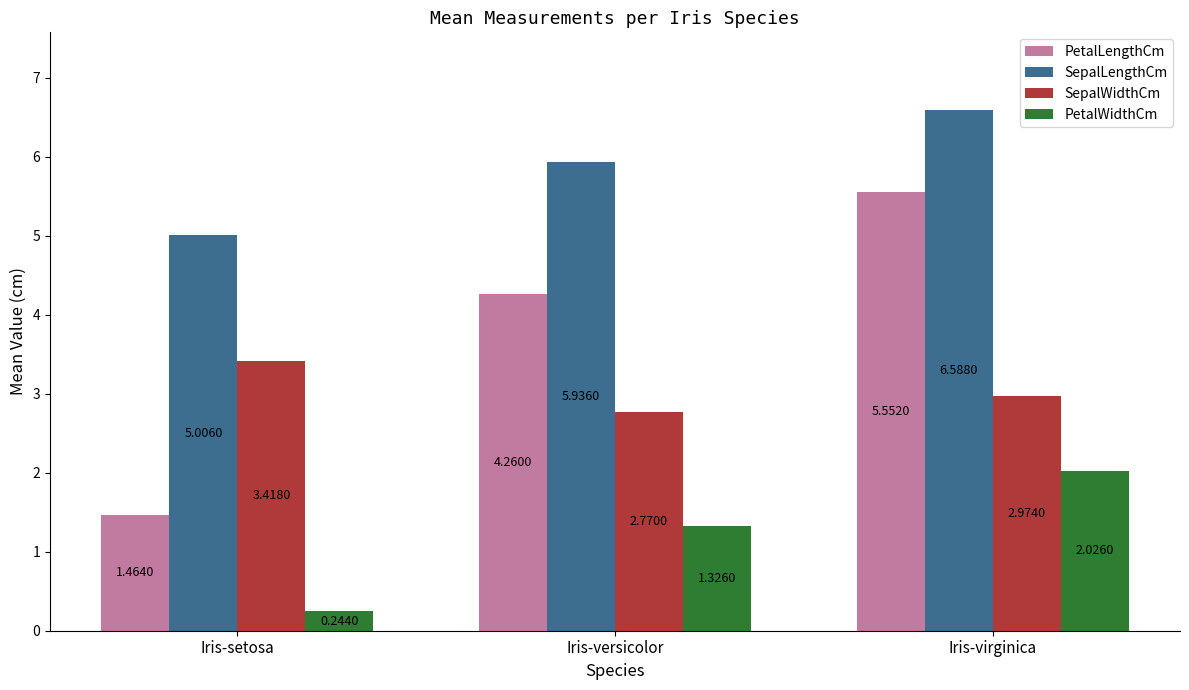

List the series in order of their overall mean, lowest first.

PetalWidthCm, SepalWidthCm, PetalLengthCm, SepalLengthCm